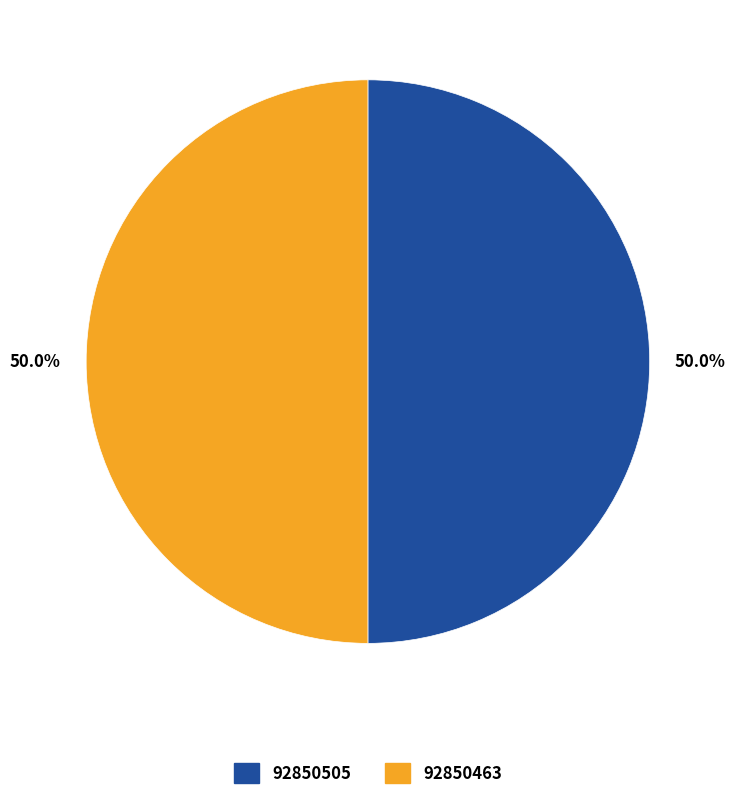

To the nearest percent, what is the average slice percentage?

50%